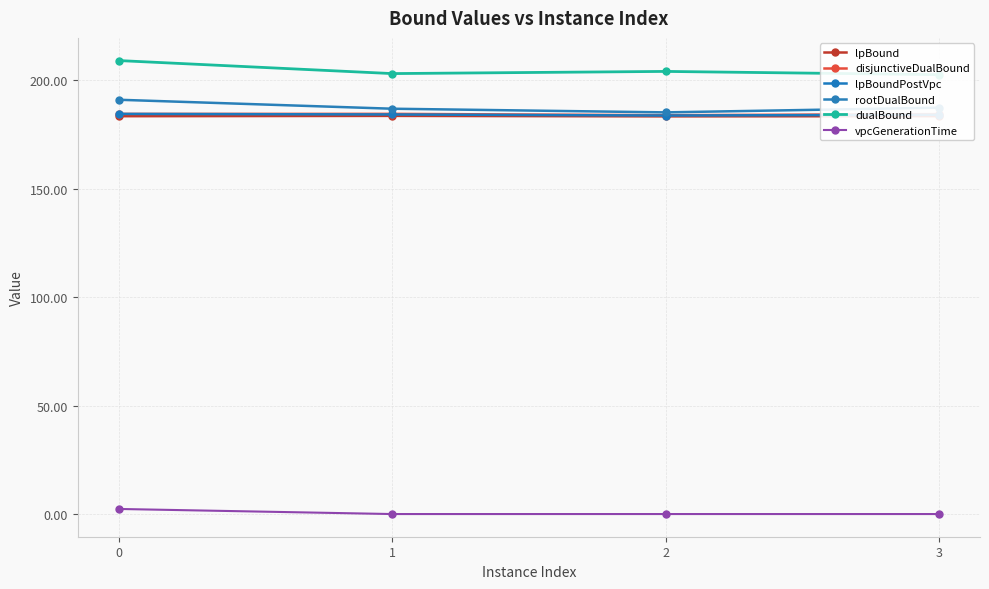

How many interior local valleys does the lpBoundPostVpc series have?

1